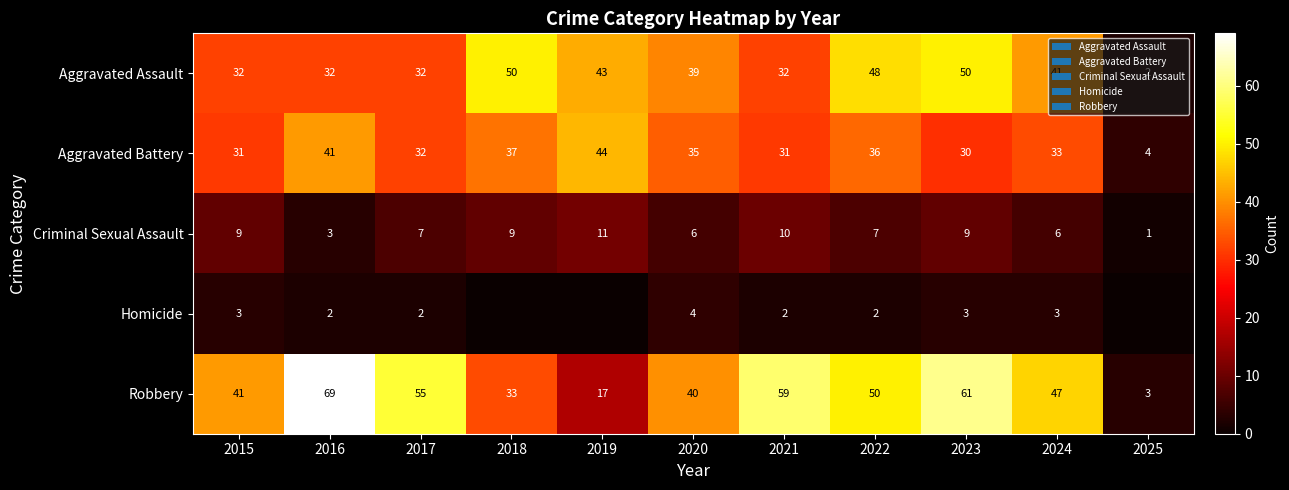

What is the difference between the highest and lowest values at 2021?

57